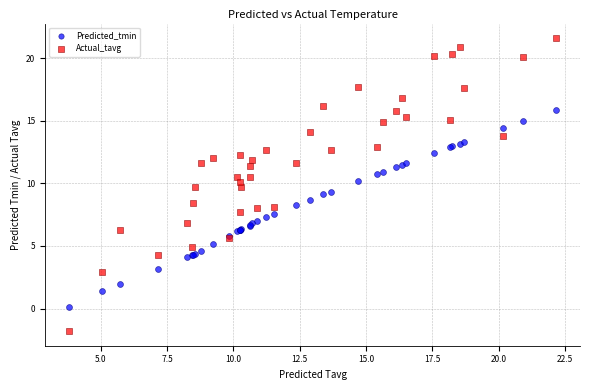

Which series contains the highest Y value?

Actual_tavg